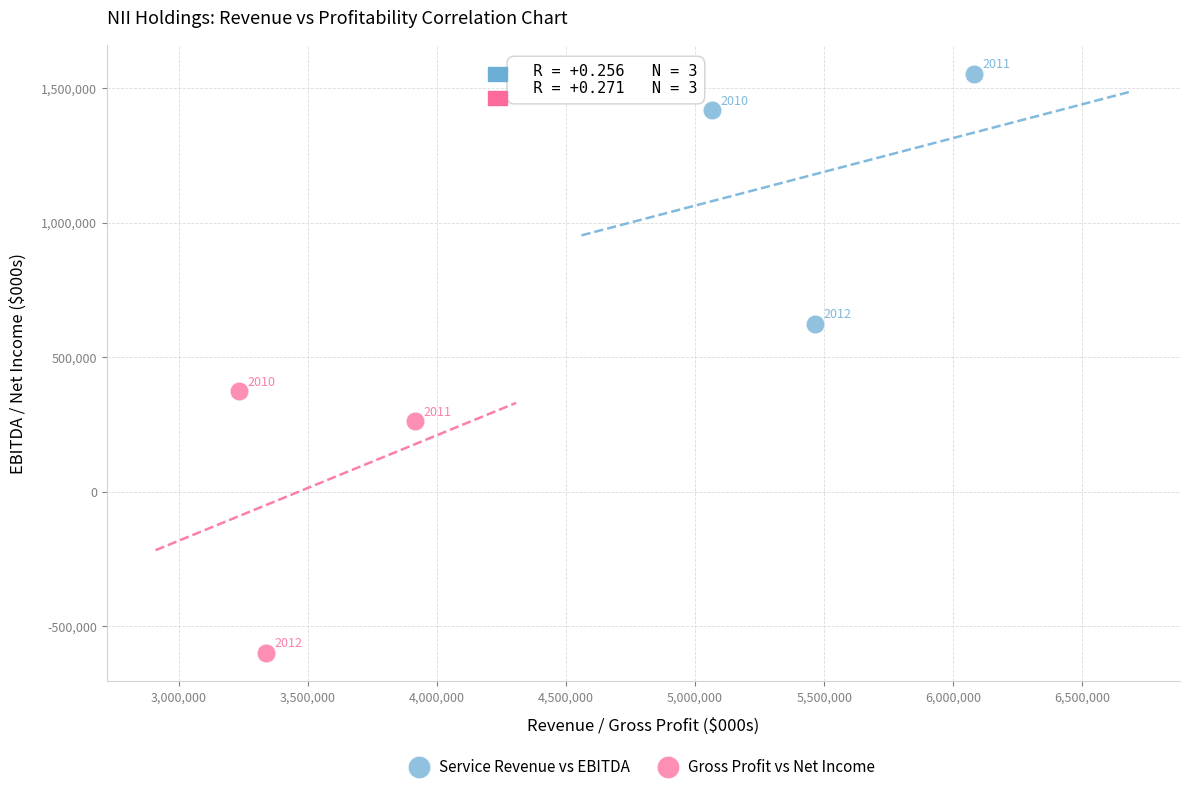

Which series reaches the minimum Y coordinate?

Gross Profit vs Net Income